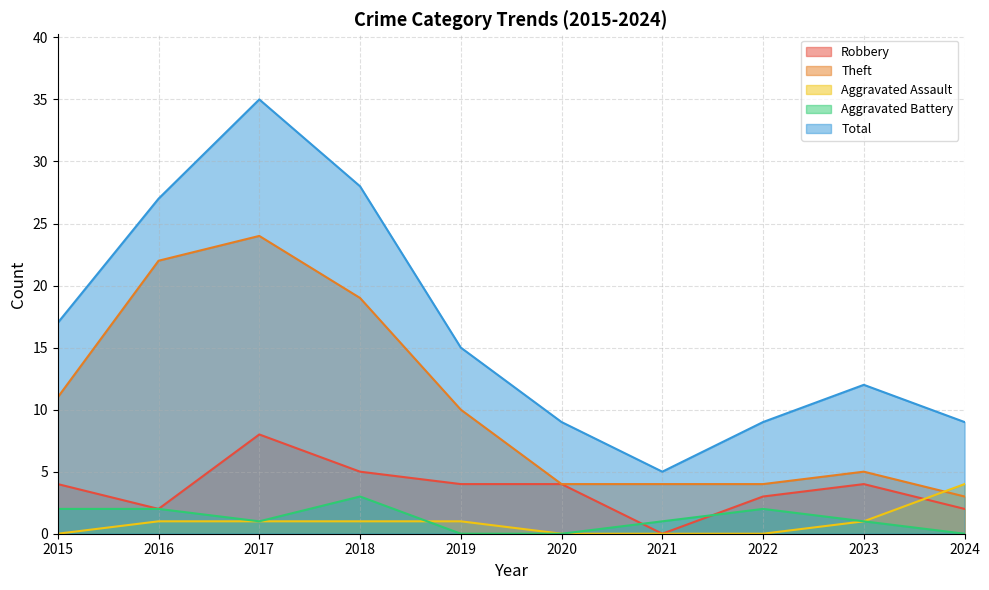

At 2015, list the series in order from smallest to largest.

Aggravated Assault, Aggravated Battery, Robbery, Theft, Total